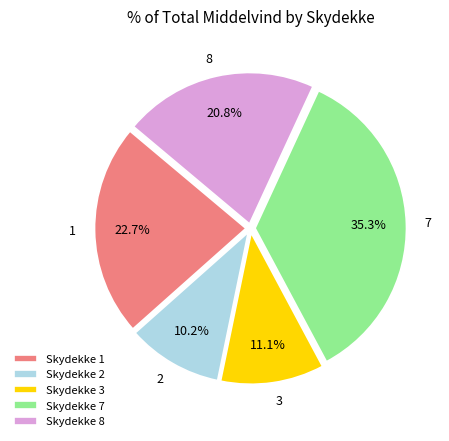

Which has a higher value, 2 or 1?

1